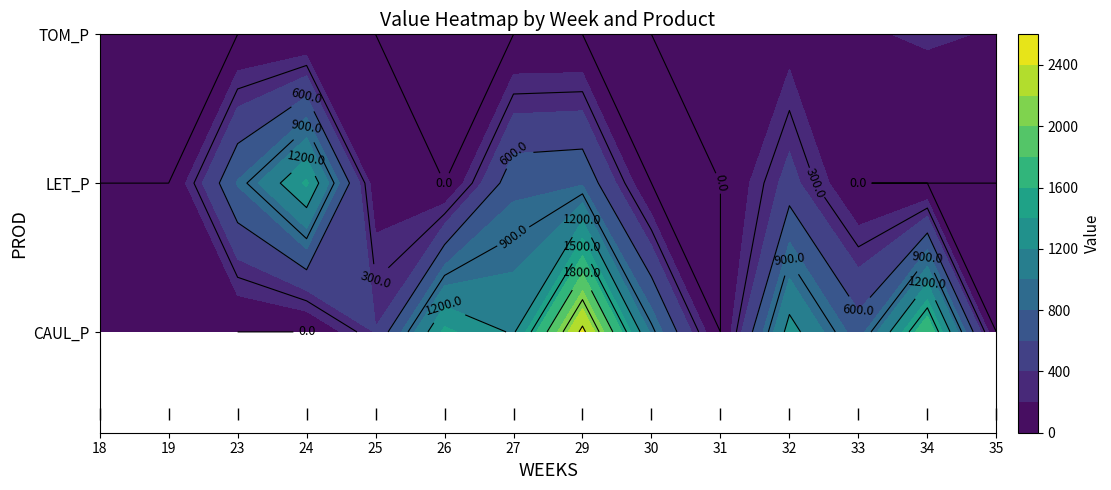

Which series changed the most between 25 and 32?

CAUL_P